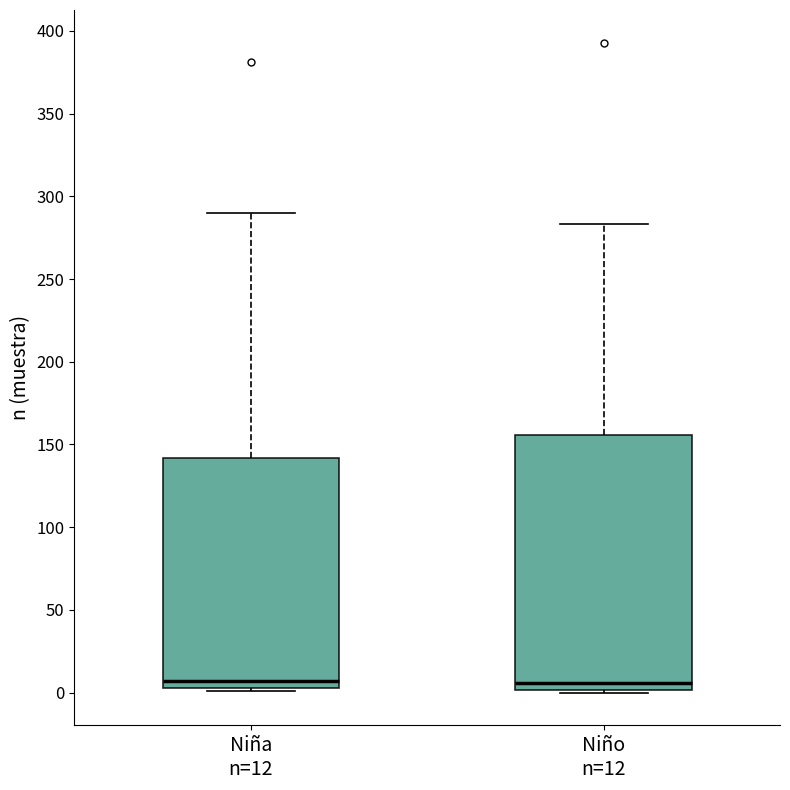

Reading left to right, transcribe this box plot: for each box, give where its median line is, the range the box spans, and where its two whiskers end, as read against the y-axis. The values are not printed on the chart, so give them approximately, as read against the axis.

Niña n=12: median 5 (just above the box's lower edge), box 5 to 140, whiskers 0 to 290
Niño n=12: median 5, box 0 to 155, whiskers 0 (just below the box's lower edge) to 285